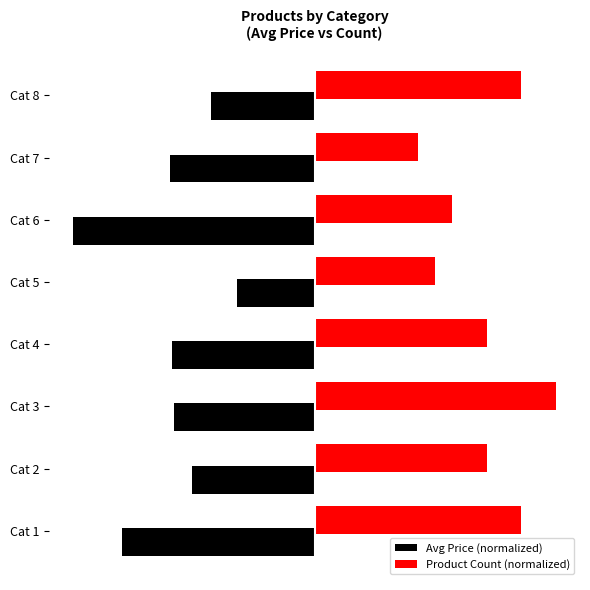

What is the value of the Avg Price (normalized) bar at the 4th from the left?

-59.2